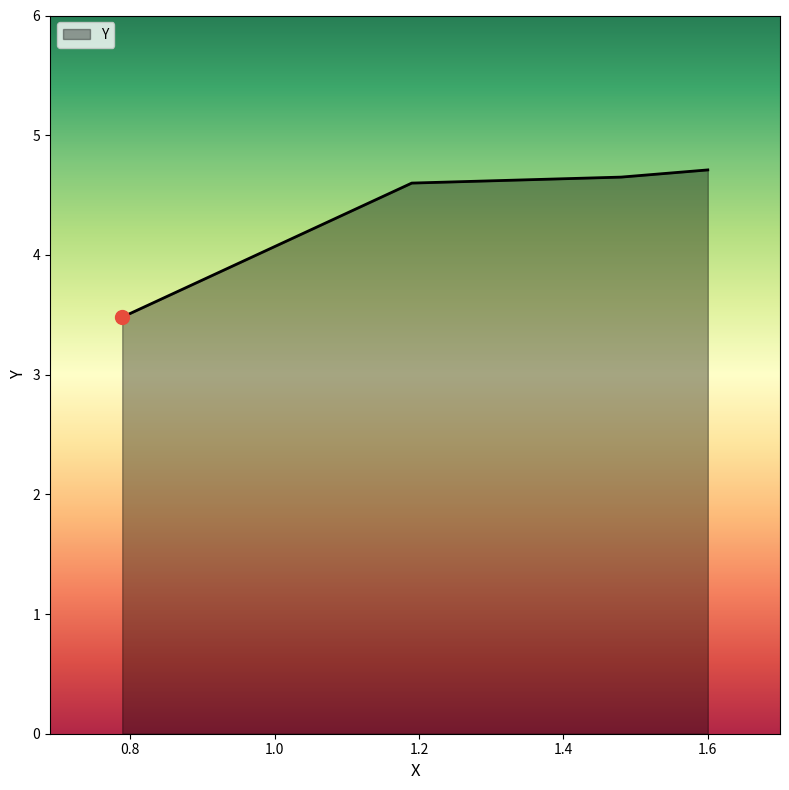

Count the values in the range 4 to 5.

3